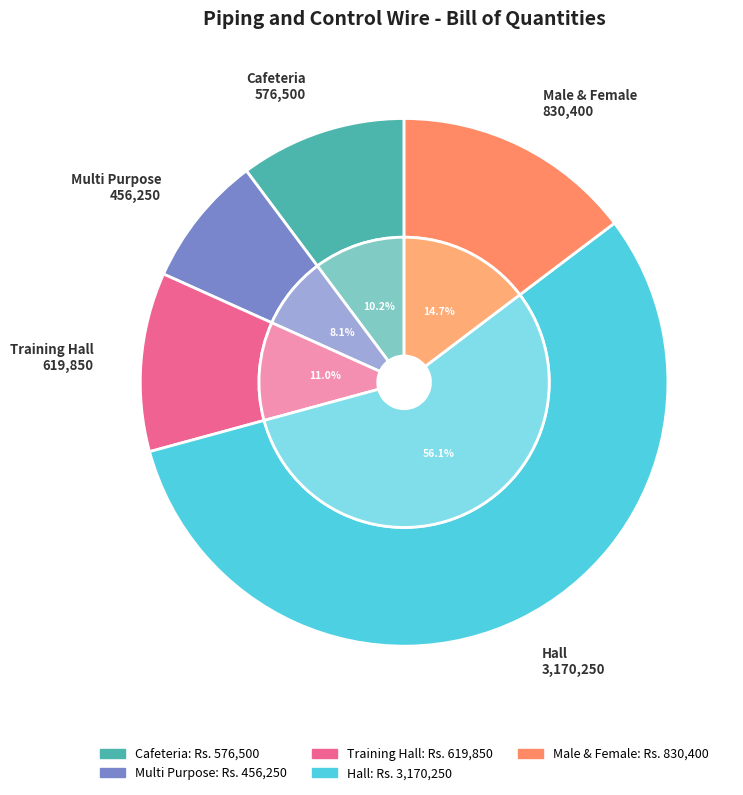

To the nearest percent, what percentage of the pie is Training Hall?

11%